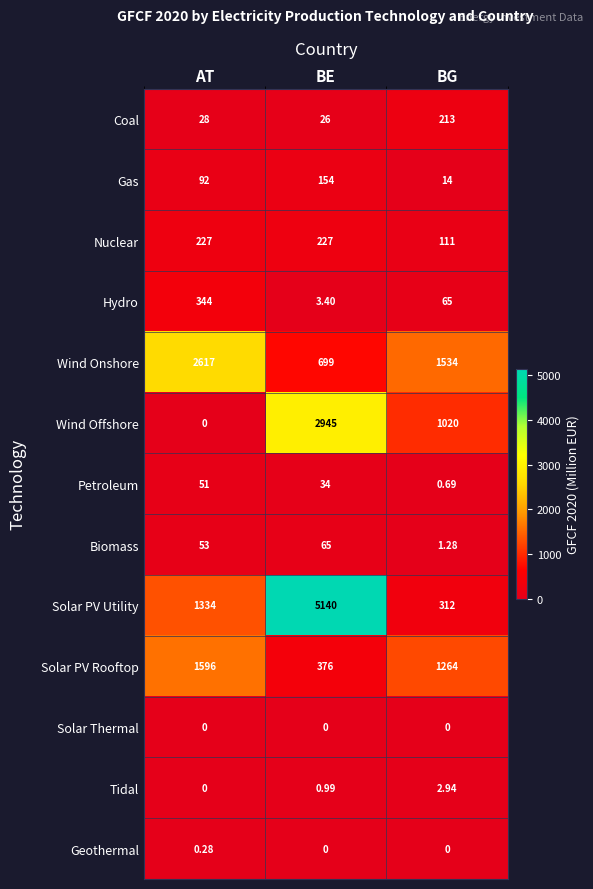

At which category is the sum across all series the highest?

BE